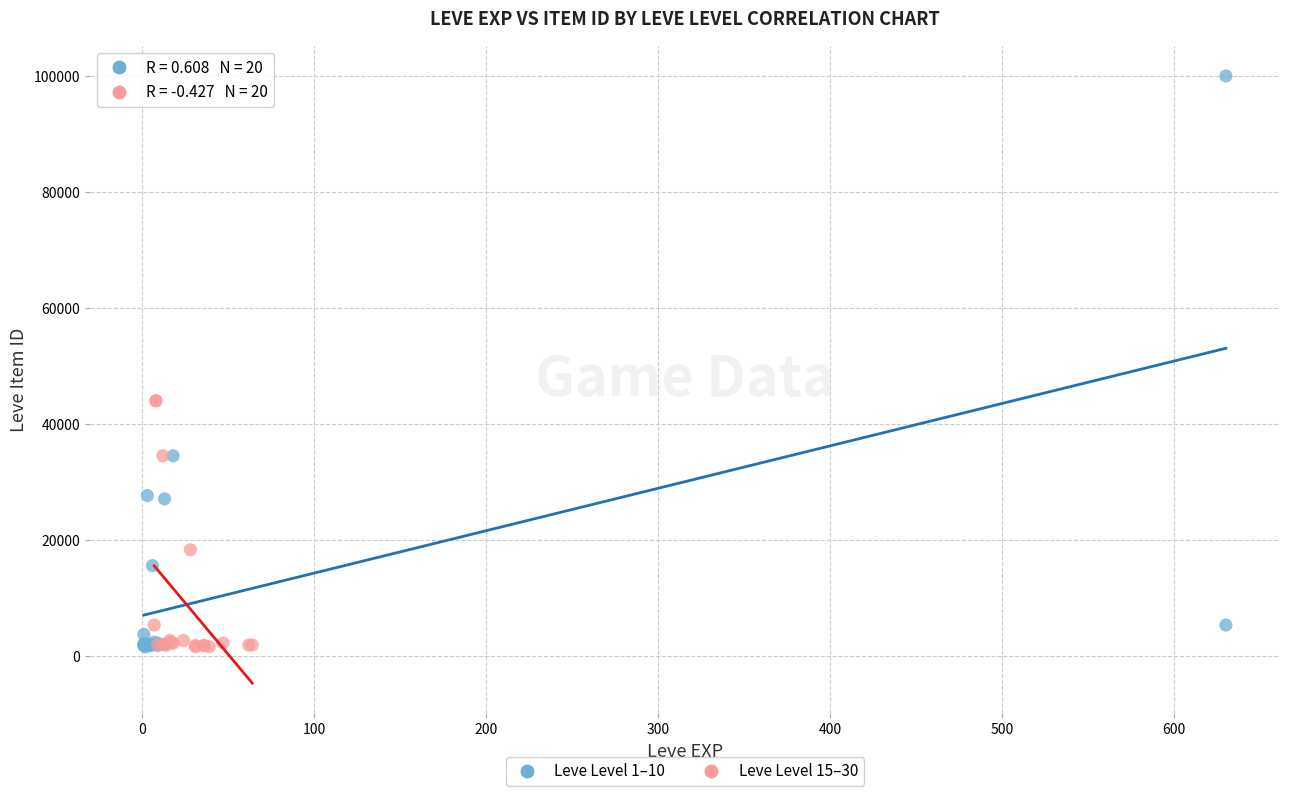

Which series reaches the maximum Y coordinate?

Leve Level 1–10